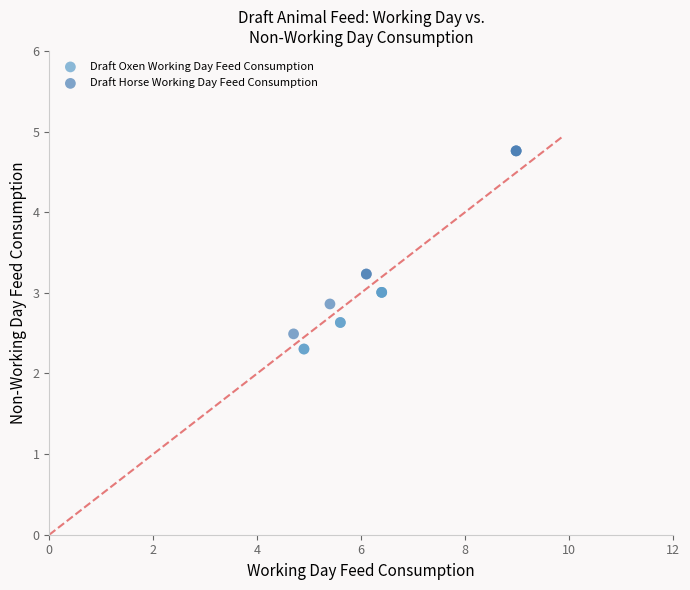

Which series reaches the maximum Y coordinate?

Draft Horse Working Day Feed Consumption